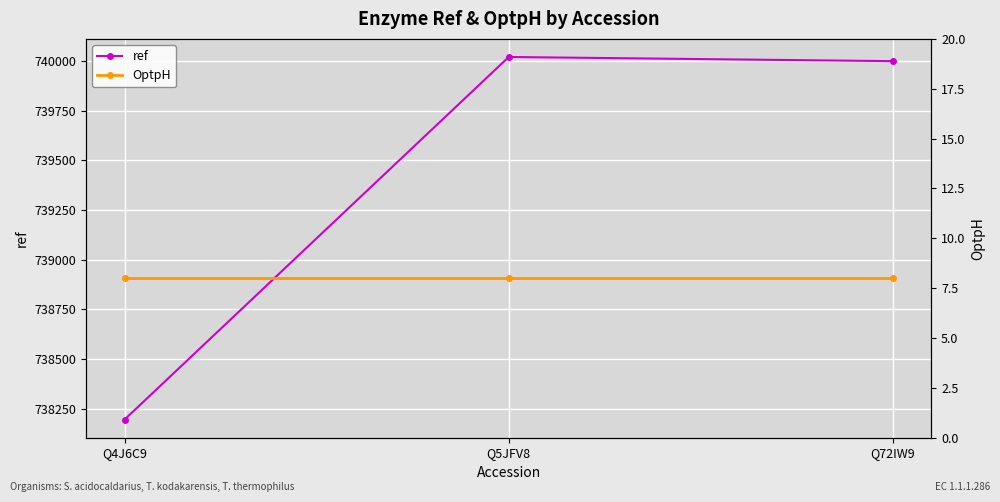

Which series changed the most between Q5JFV8 and Q72IW9?

ref